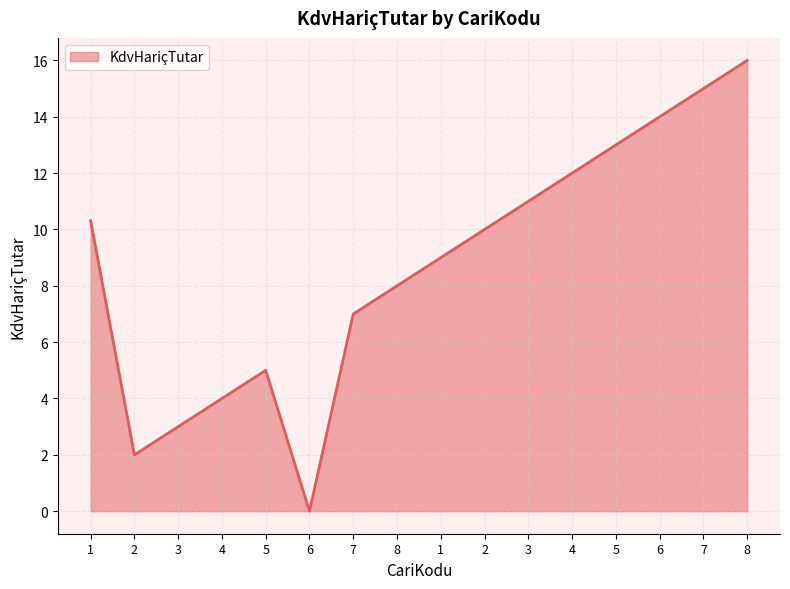

How many series are shown in this chart?

1